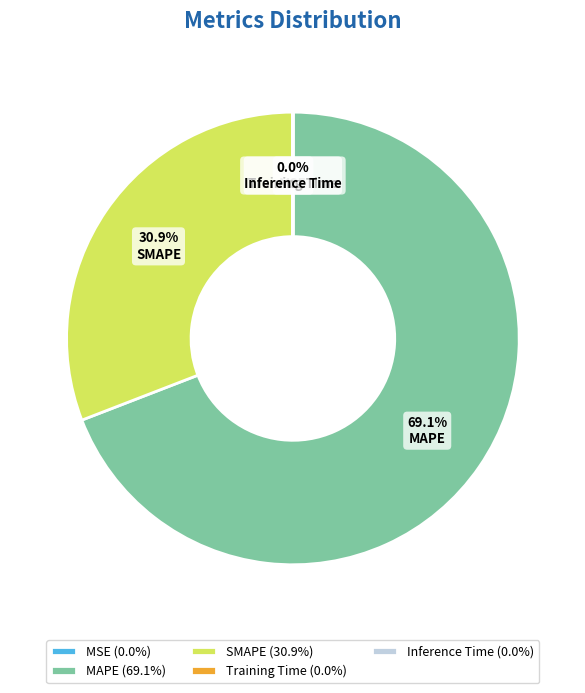

Is there a majority slice in this chart?

Yes